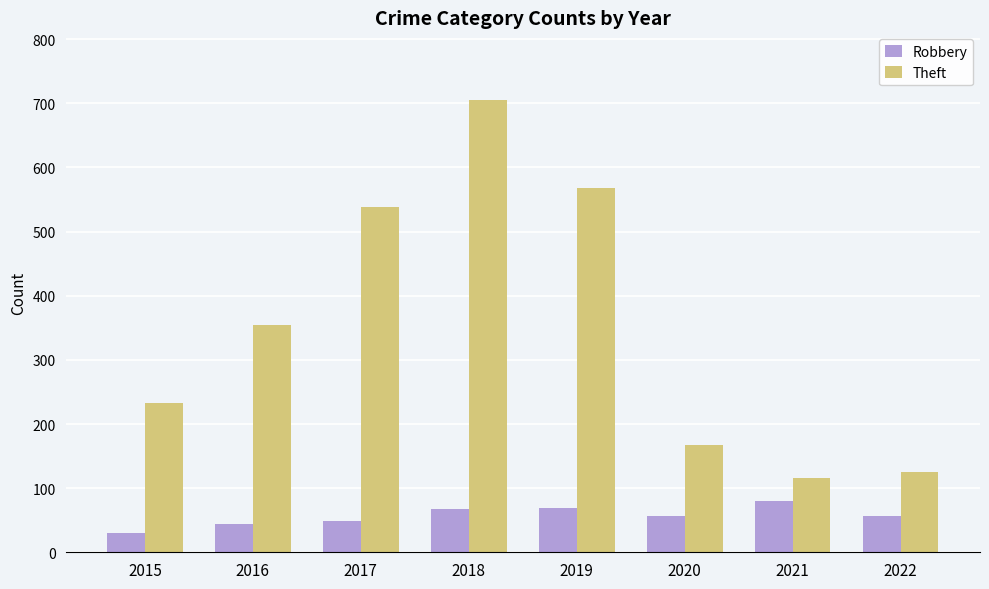

Count the number of data series in this chart.

2